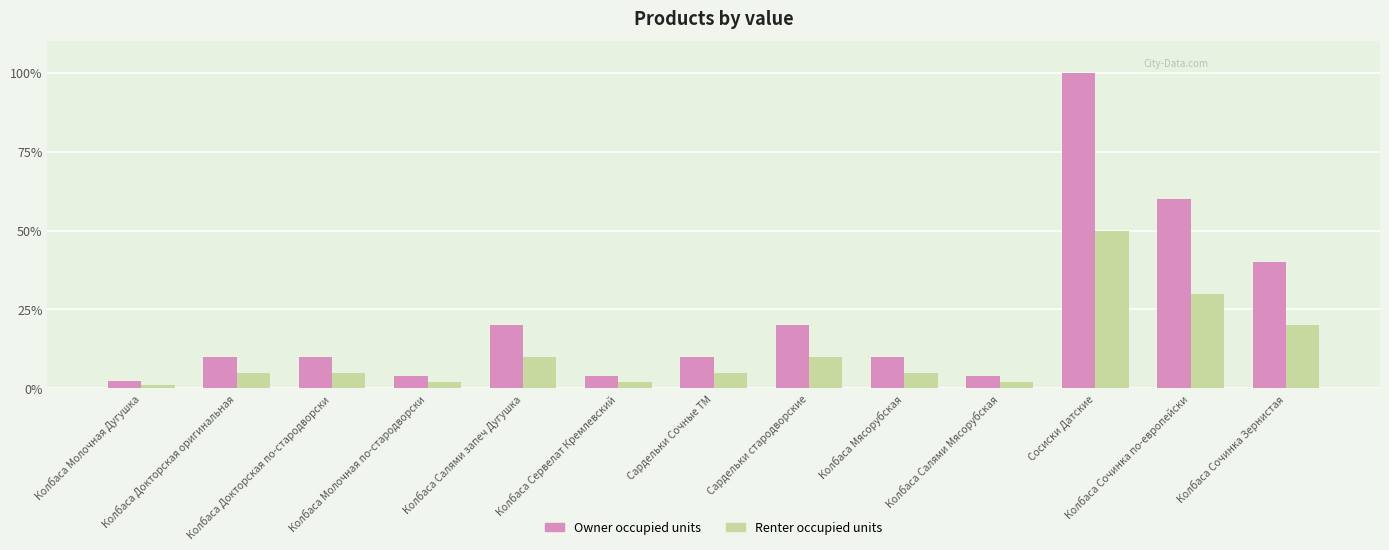

What is the average value of the Owner occupied units series?

22.6